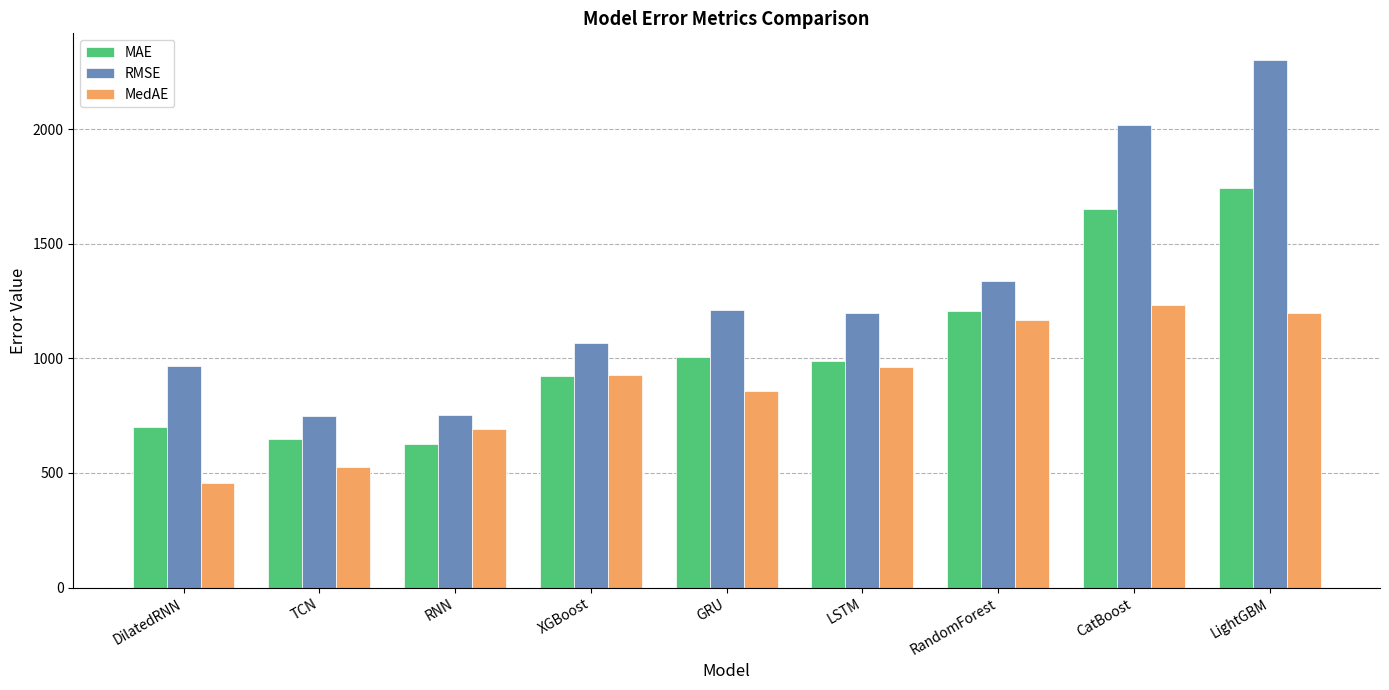

True or false: MedAE has a value of 621.1 at LSTM.

False